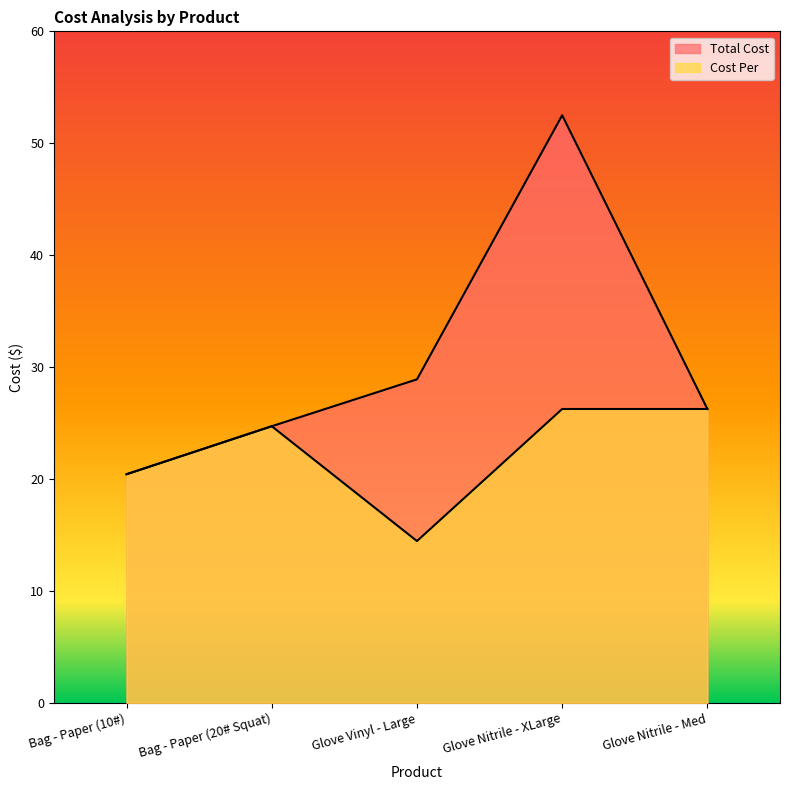

Rank the series by their maximum value, from highest to lowest.

Total Cost, Cost Per